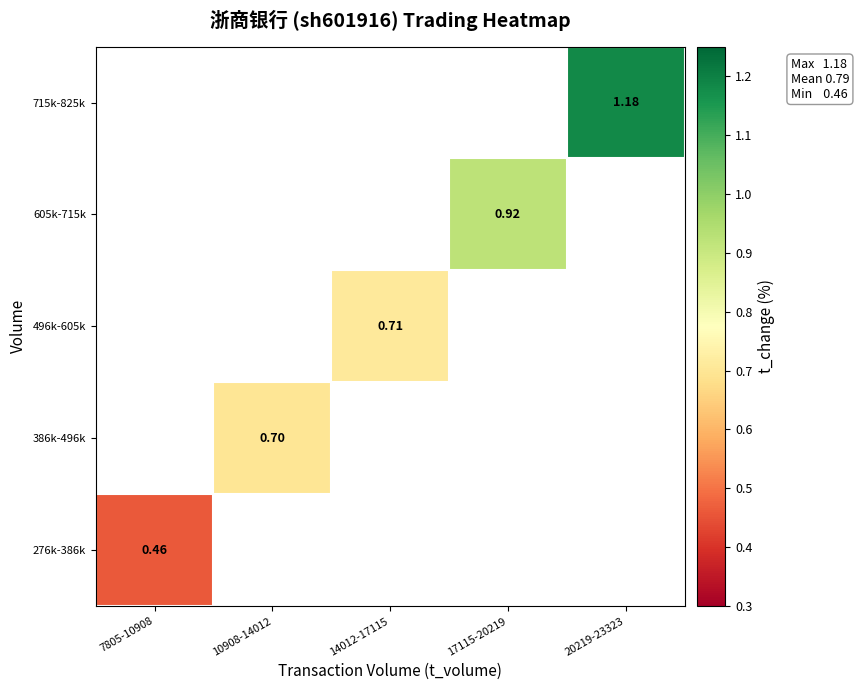

At which label does 386k-496k reach its minimum?

7805-10908